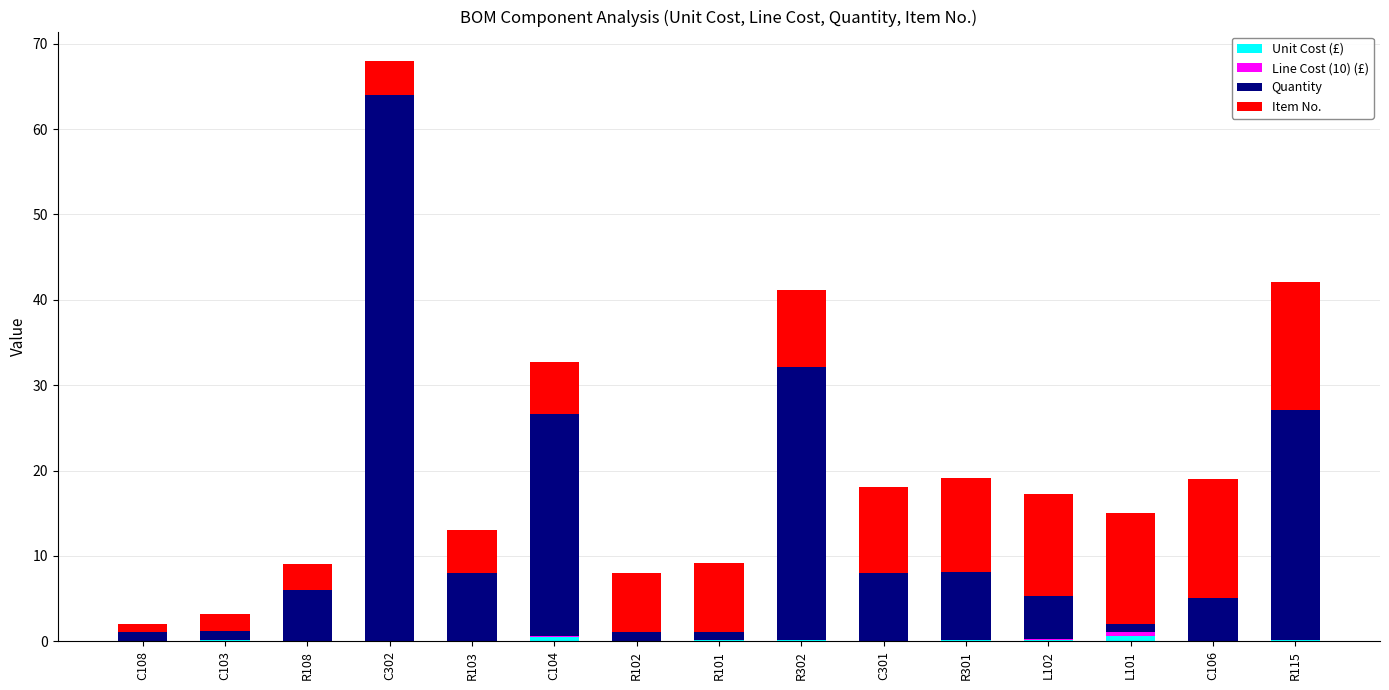

Are the bars grouped side by side (vs. stacked)?

No